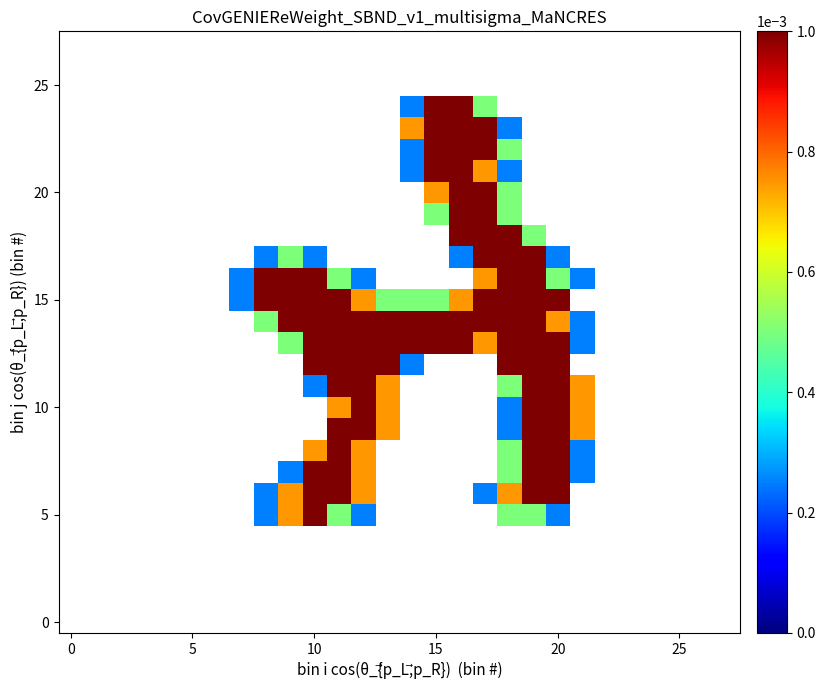

Which series has the largest range (max minus min)?

5